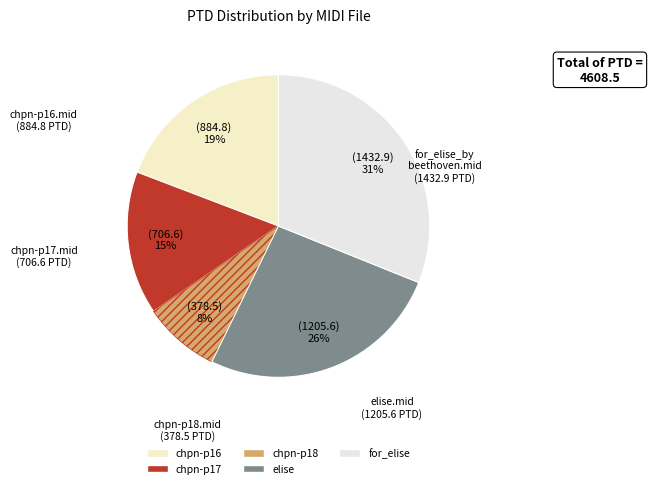

How many segments does this pie chart have?

5